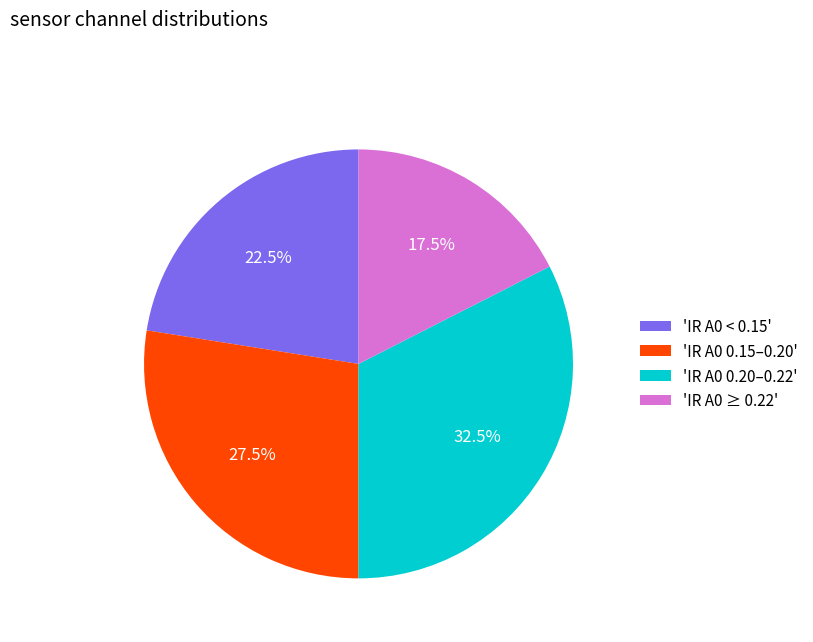

What is the total percentage of 'IR A0 0.15–0.20' and 'IR A0 < 0.15'?

50.0%